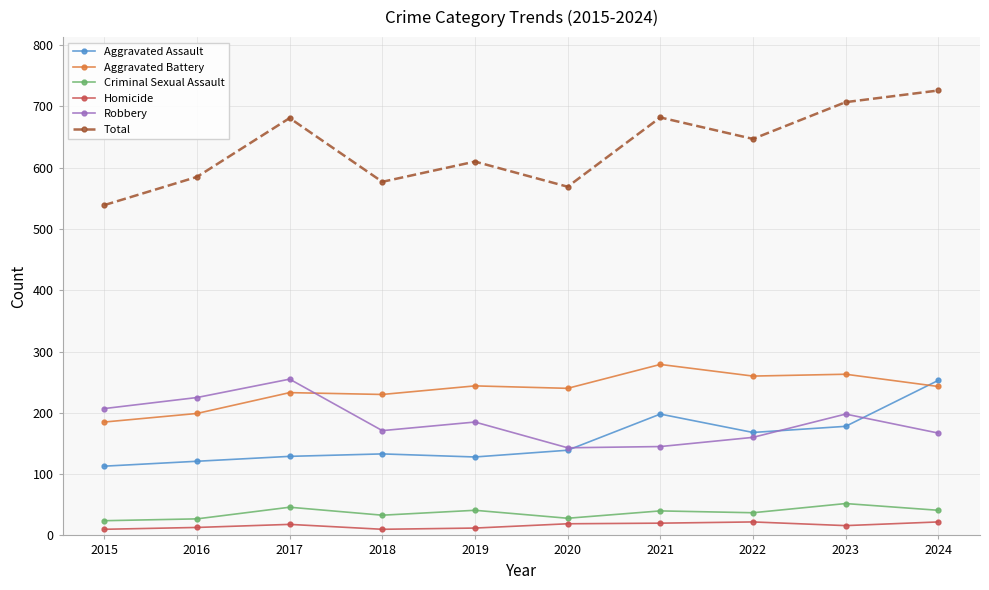

The Aggravated Assault series shows 171 at 2016. True or false?

False